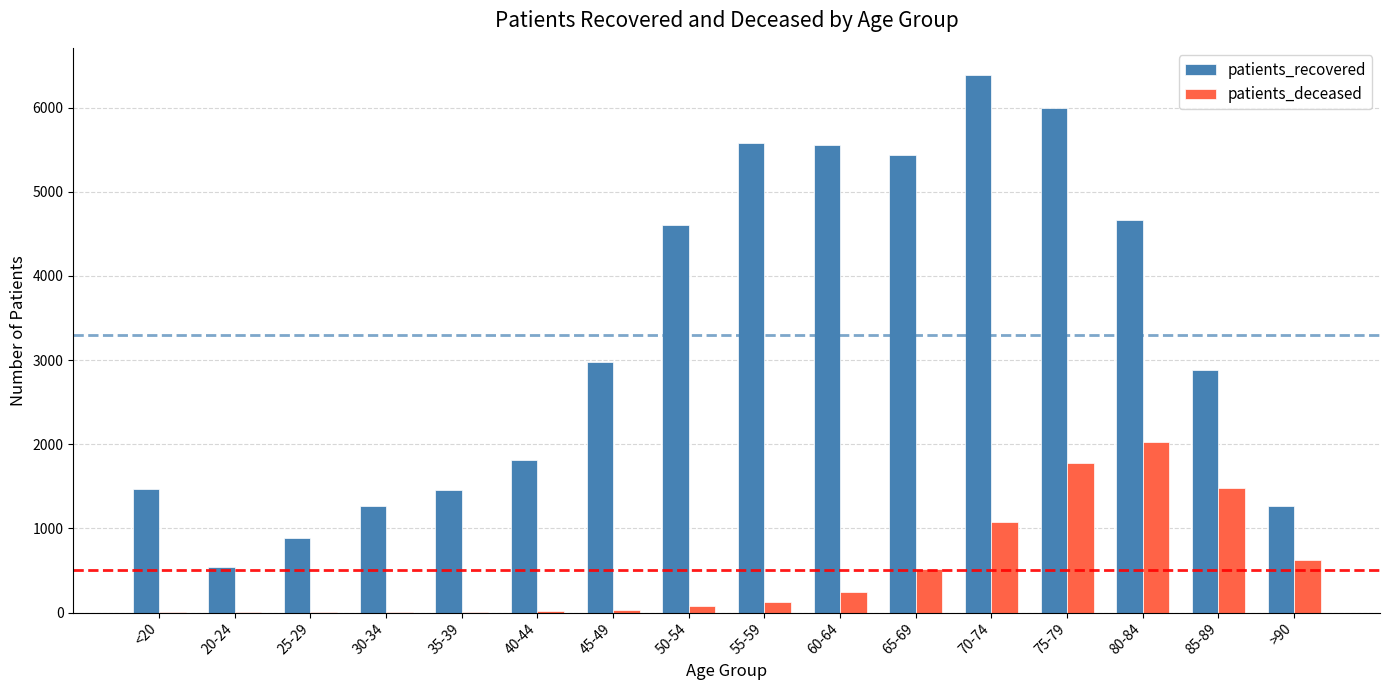

What is the sum of all patients_deceased values?

8029